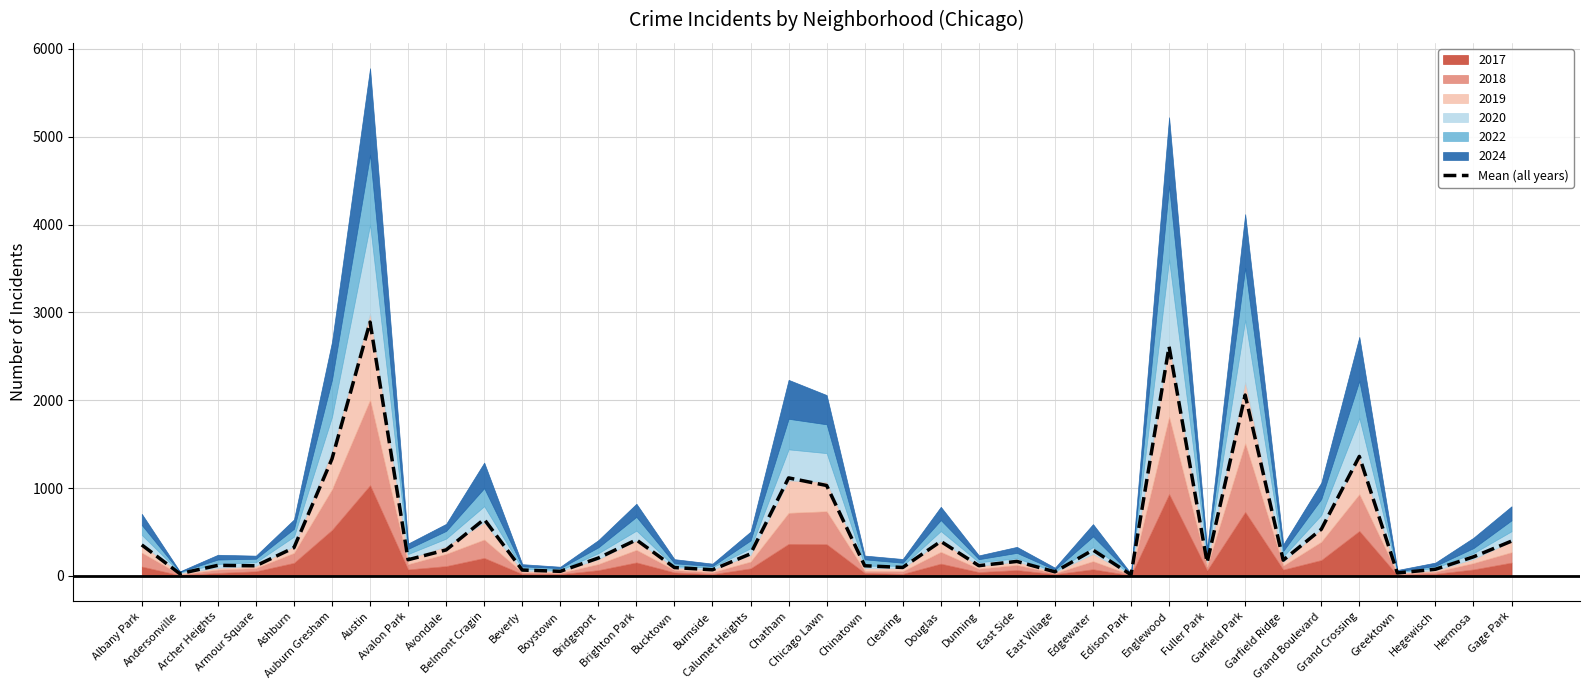

Read the value at Brighton Park.

411.0